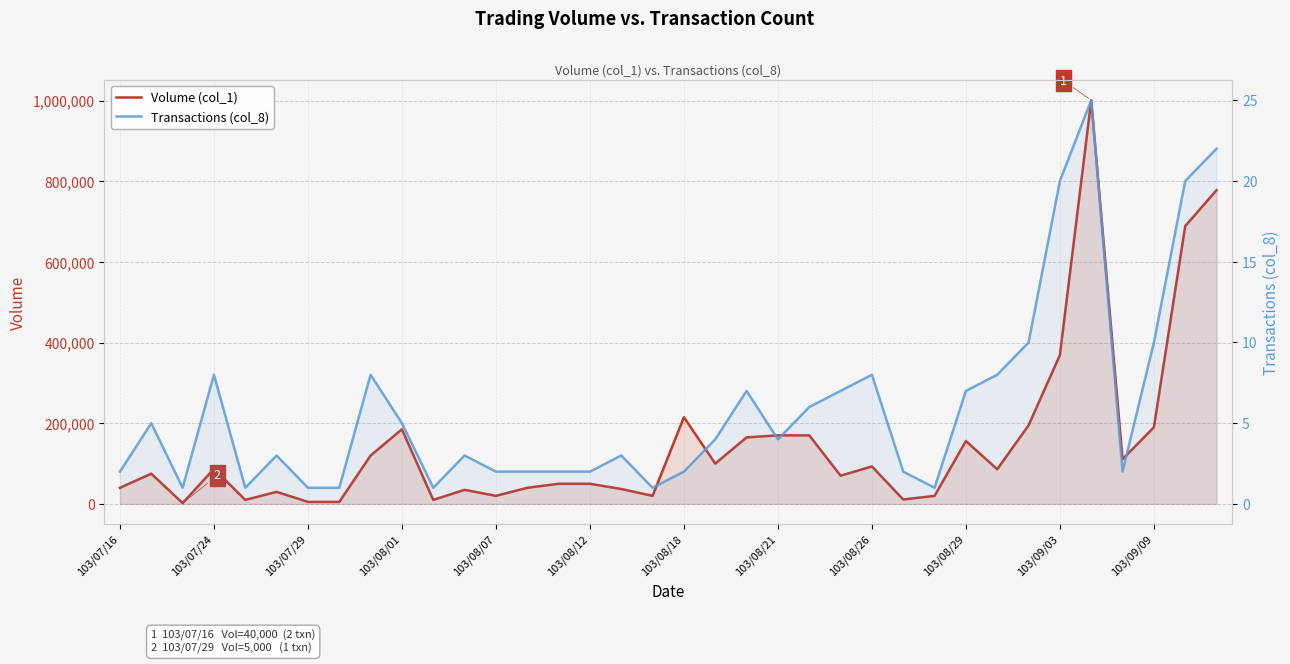

The value of Transactions (col_8) at 17 is 2. True or false?

False